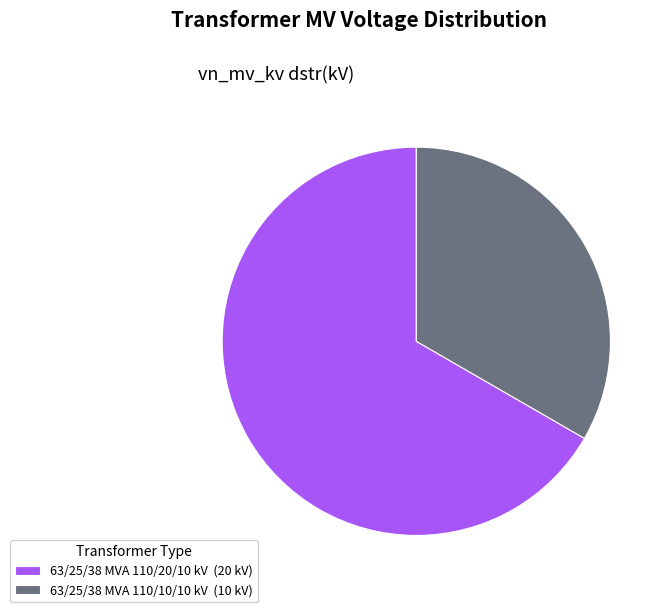

Is 63/25/38 MVA 110/10/10 kV the majority of the pie?

No